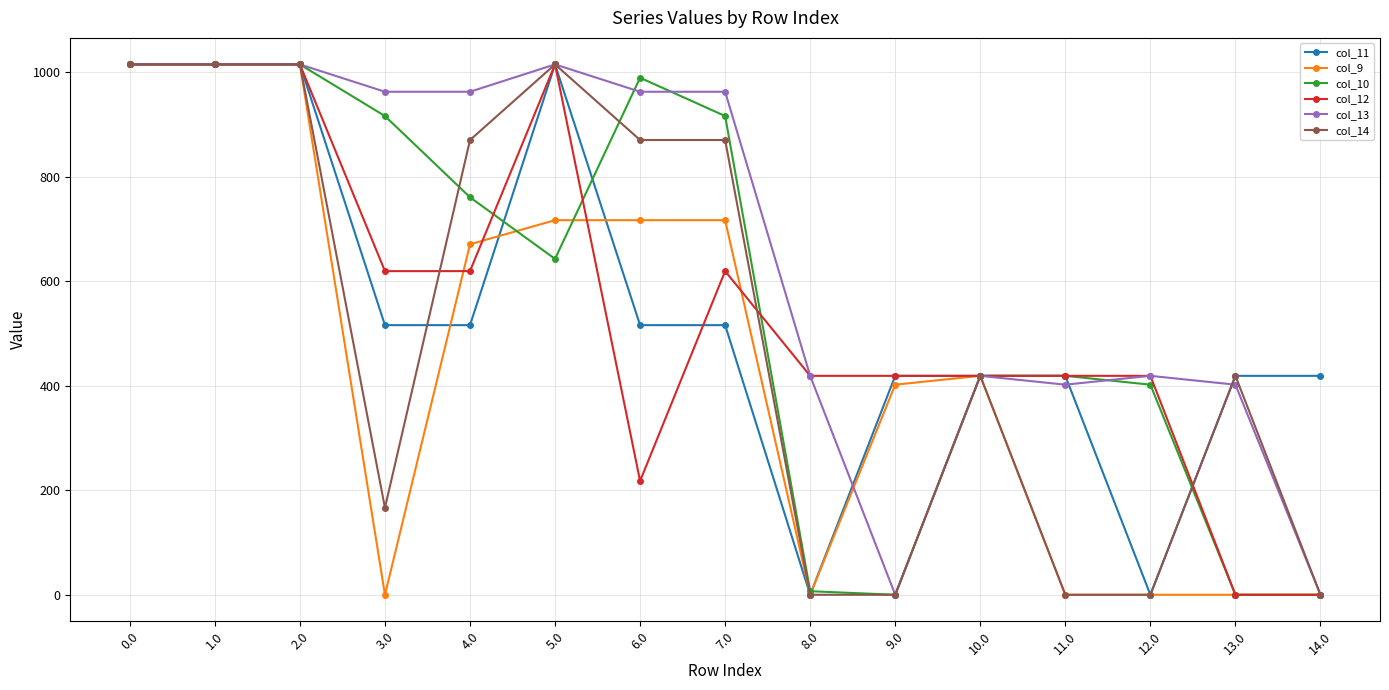

Is the value of col_11 at 5.0 greater than the value of col_12 at 12.0?

Yes